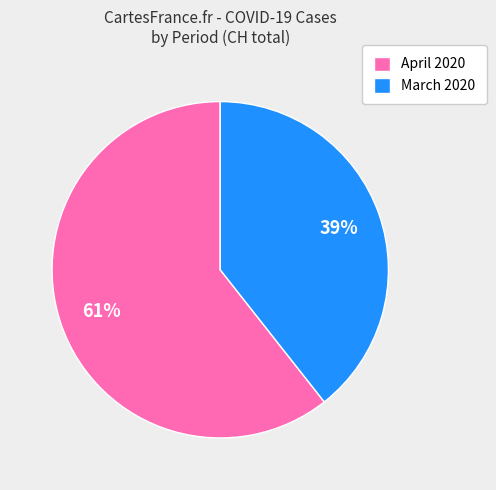

Rank the categories by value from lowest to highest.

March 2020, April 2020